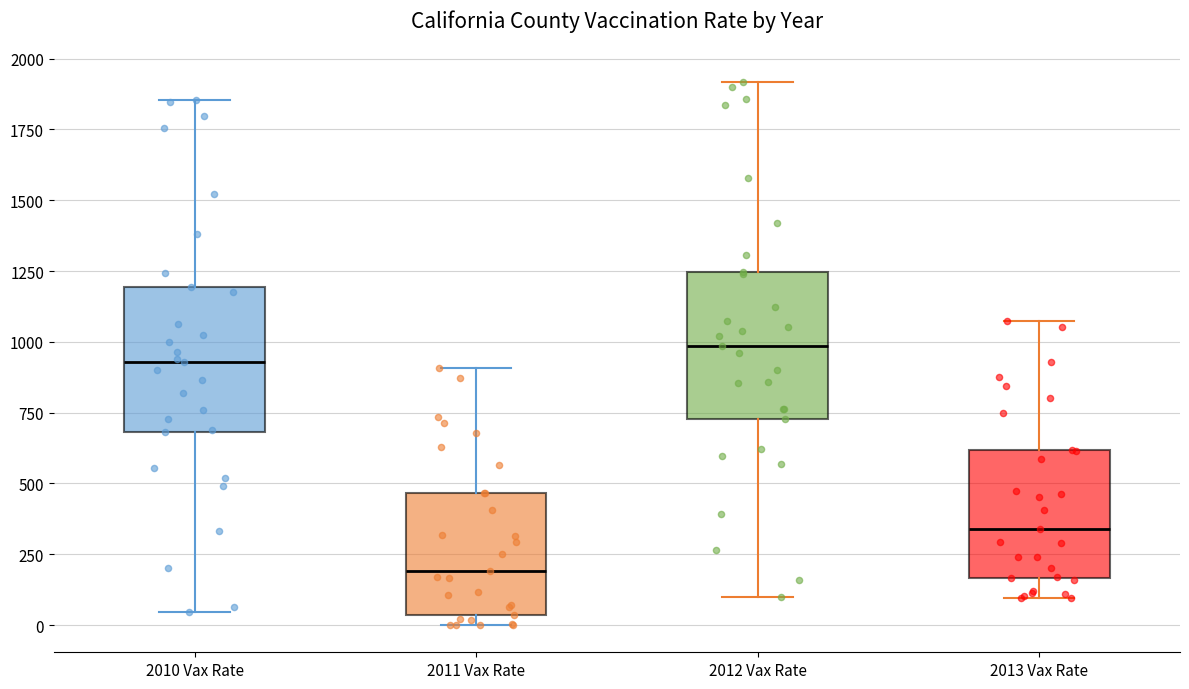

Reading left to right, read every box against the y-axis: the position of its median line, the range the box covers, and the ends of its whiskers. The values are not printed on the chart, so give them approximately, as read against the axis.

2010 Vax Rate: median 950, box 700 to 1200, whiskers 50 to 1850
2011 Vax Rate: median 200, box 50 to 450, whiskers 0 to 900
2012 Vax Rate: median 1000, box 750 to 1250, whiskers 100 to 1900
2013 Vax Rate: median 350, box 150 to 600, whiskers 100 to 1100